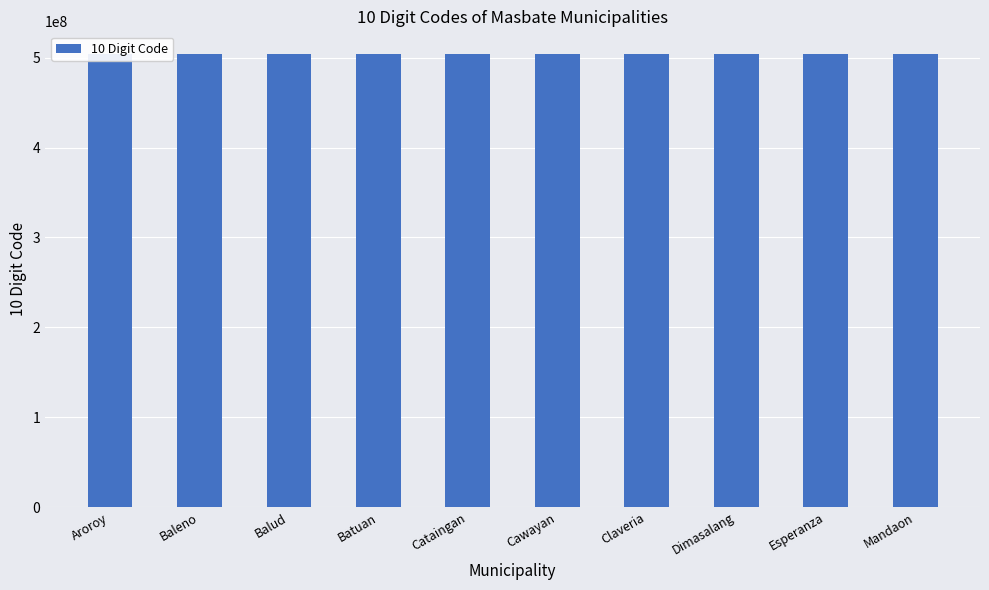

List the labels in order of value, smallest first.

Aroroy, Baleno, Balud, Batuan, Cataingan, Cawayan, Claveria, Dimasalang, Esperanza, Mandaon